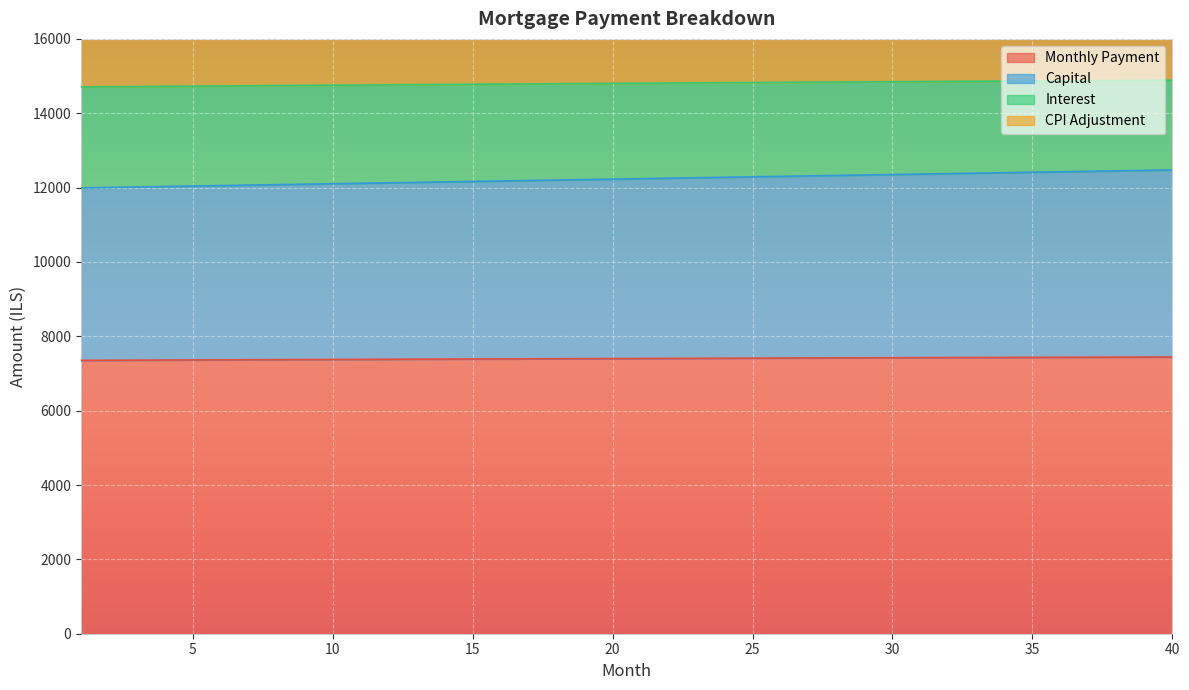

Which category has the lowest value in the month_payment series?

1